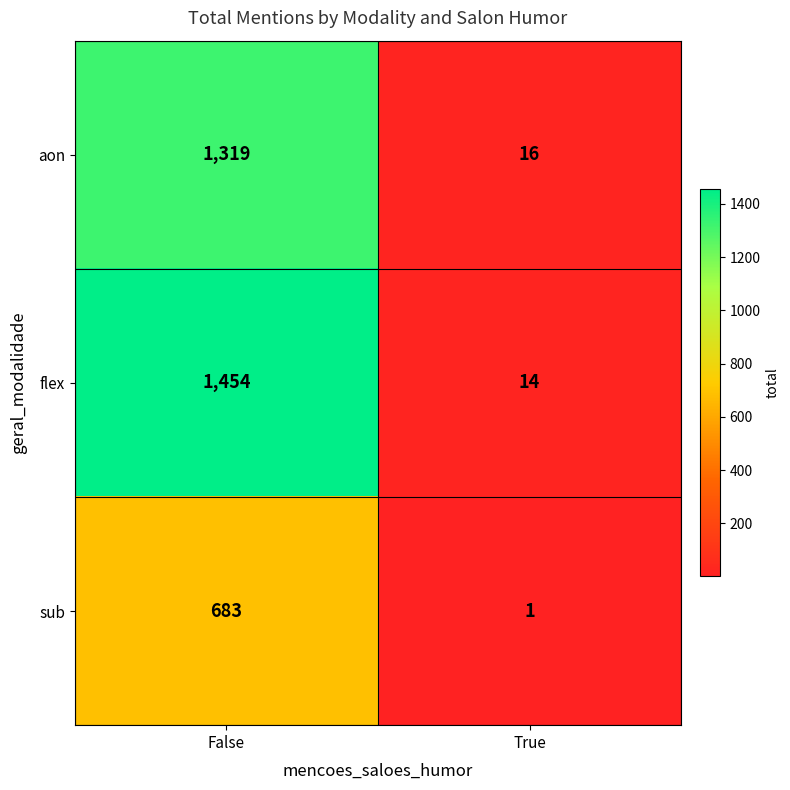

What is the total value across all series at True?

31